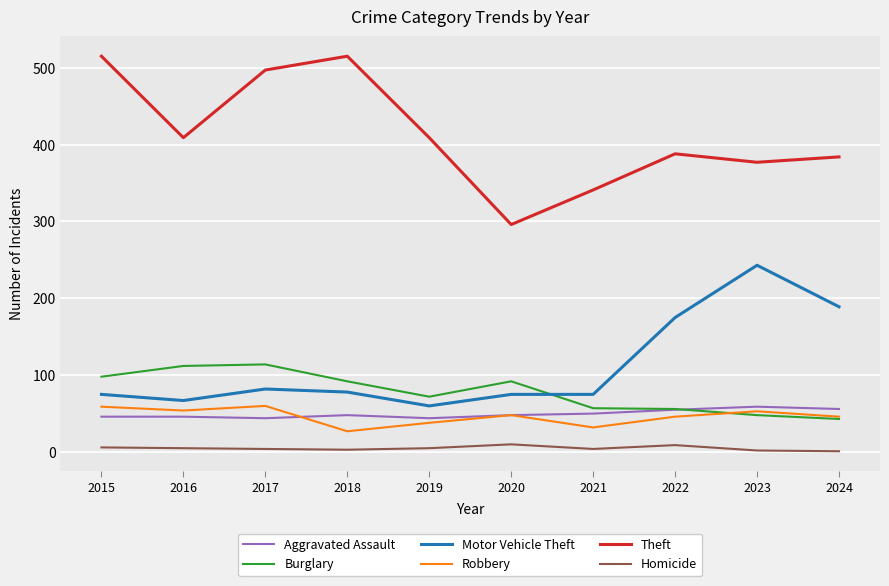

True or false: Homicide and Motor Vehicle Theft intersect in this chart.

False